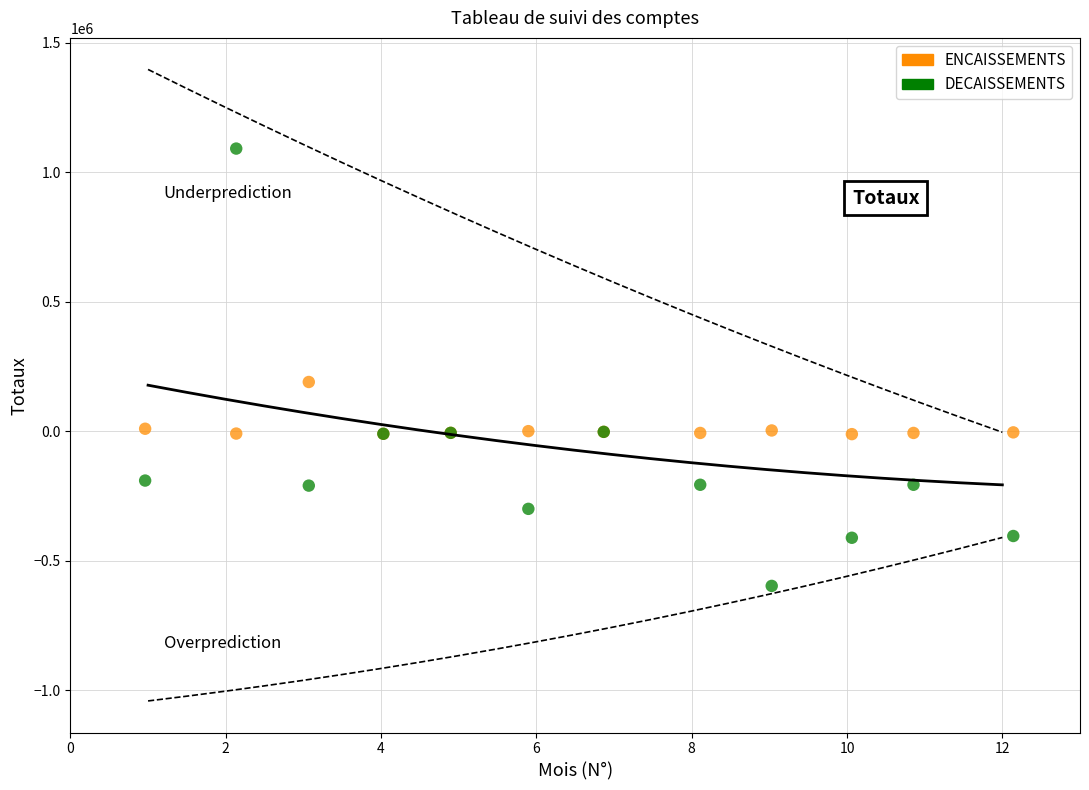

Which series reaches the minimum Y coordinate?

DECAISSEMENTS